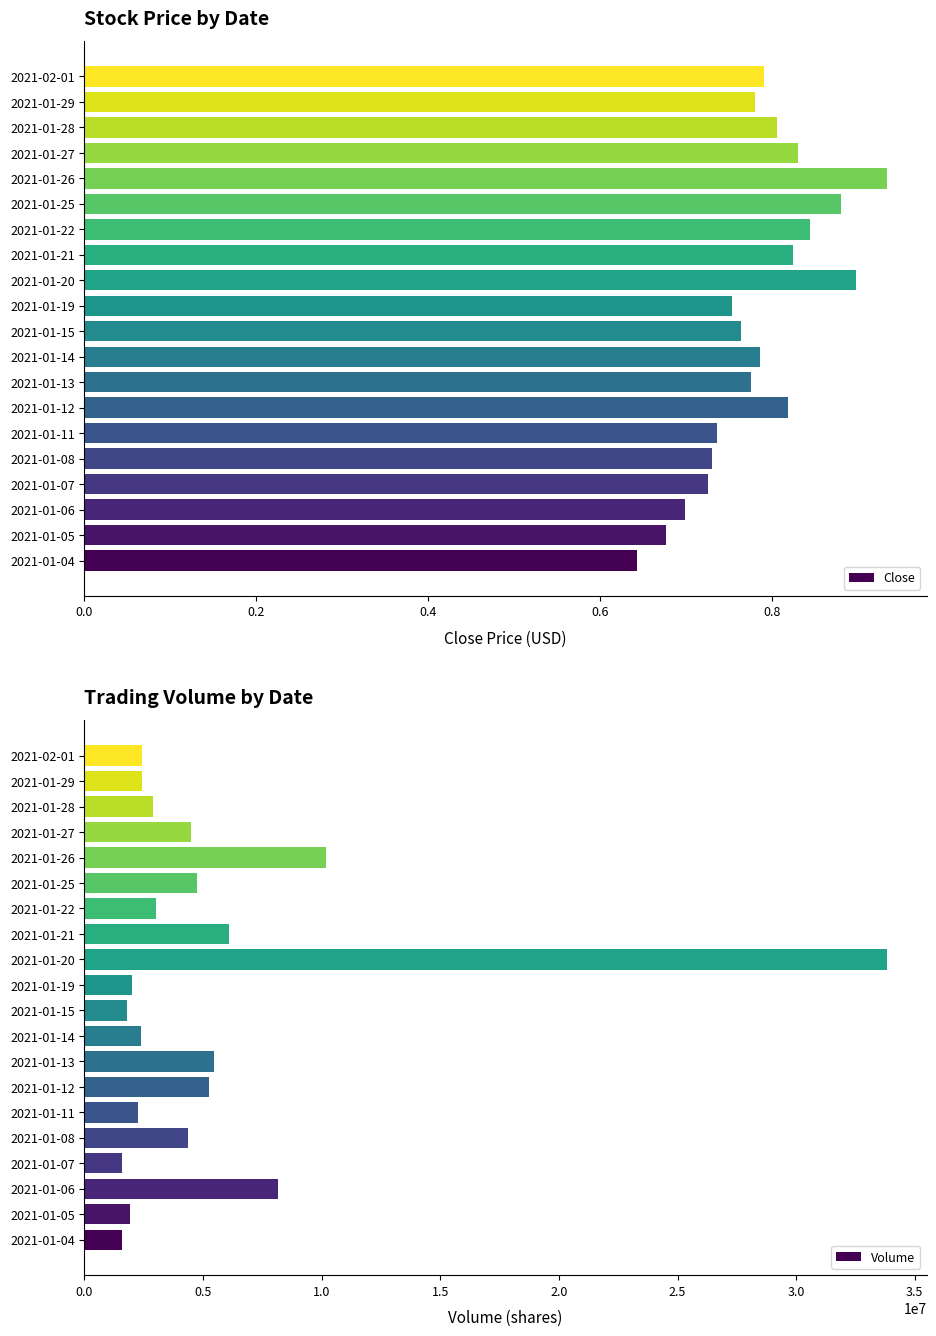

The Close series shows 1.4 at 2021-01-12. True or false?

False